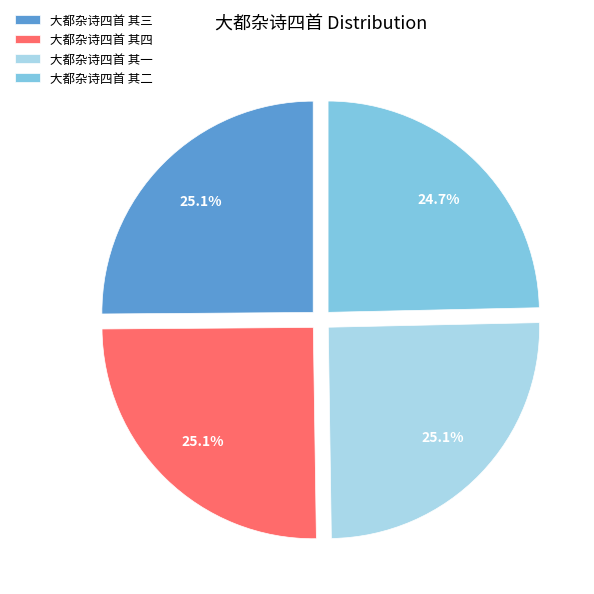

Is the sum of 大都杂诗四首 其三 and 大都杂诗四首 其二 greater than half?

No